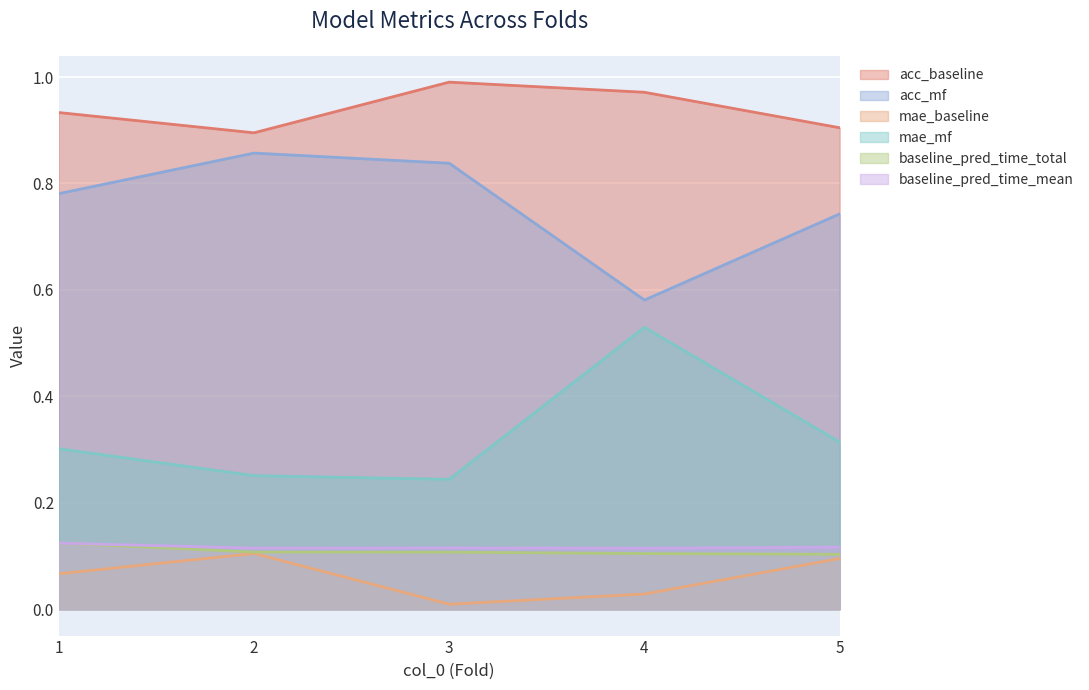

How many lines are shown in the chart?

6